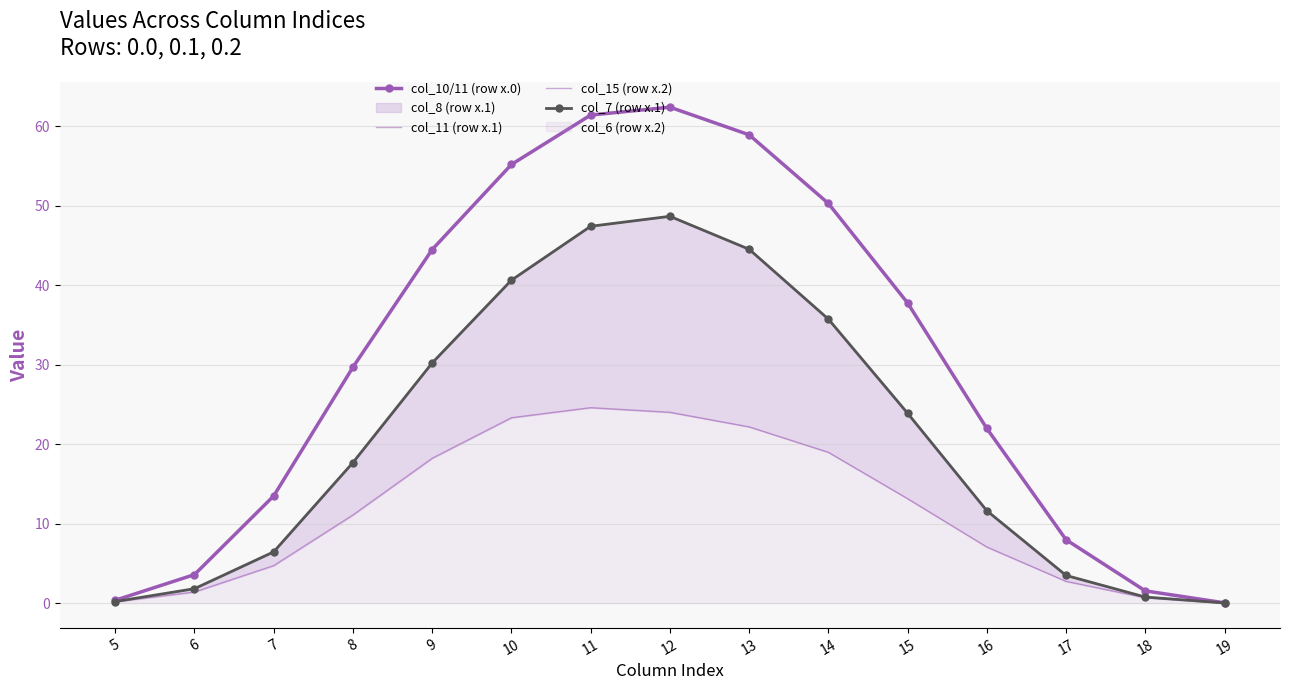

True or false: col_10/11 (row x.0) has more than 0 points higher than both neighbors.

True